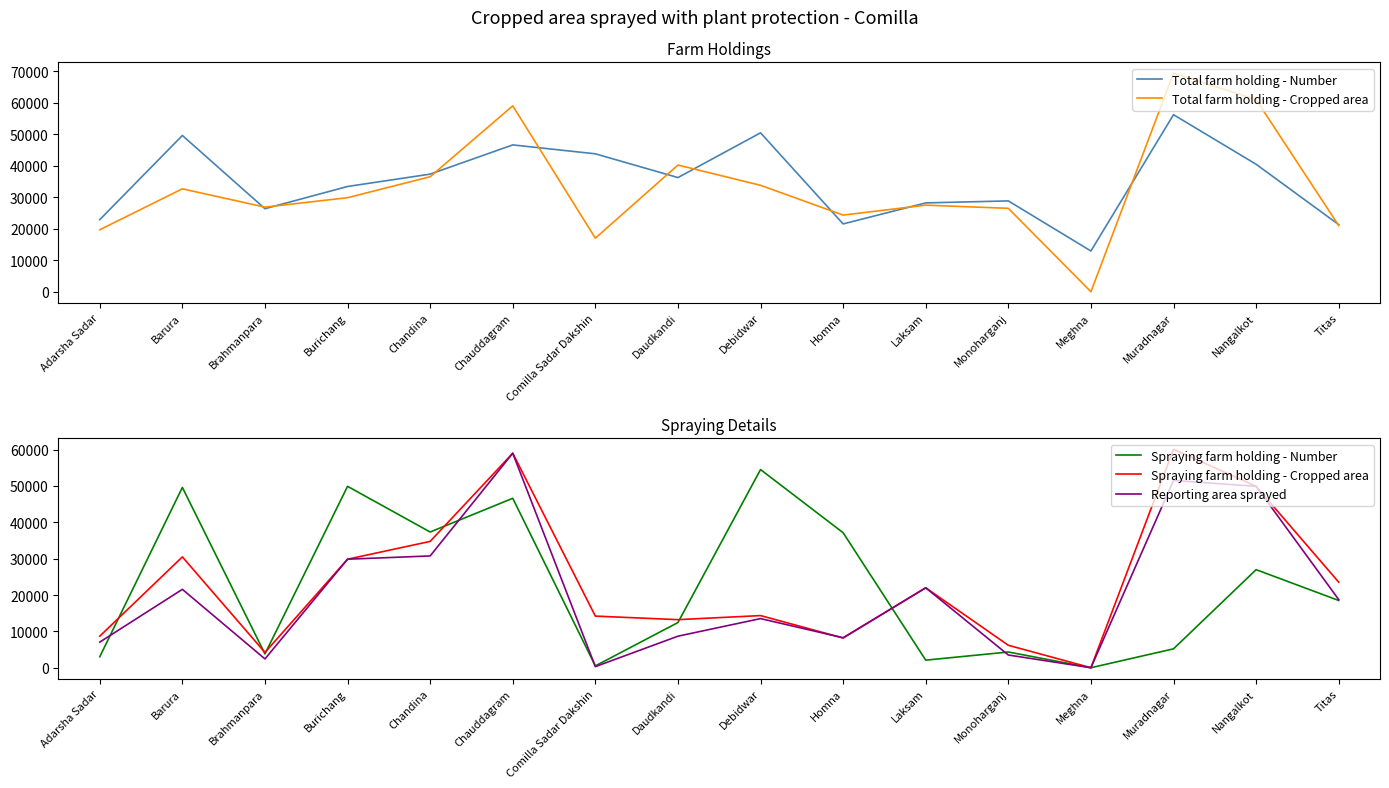

What is the label of the 1st point from the right?

Titas